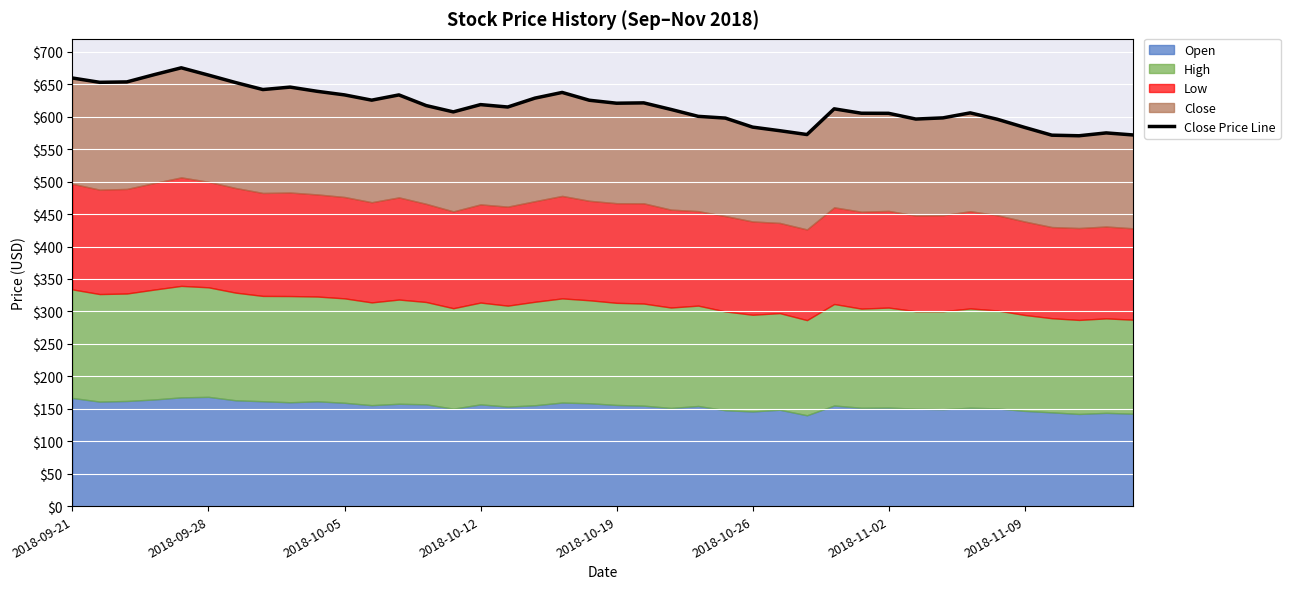

What is the difference between the maximum and minimum values?

104.7